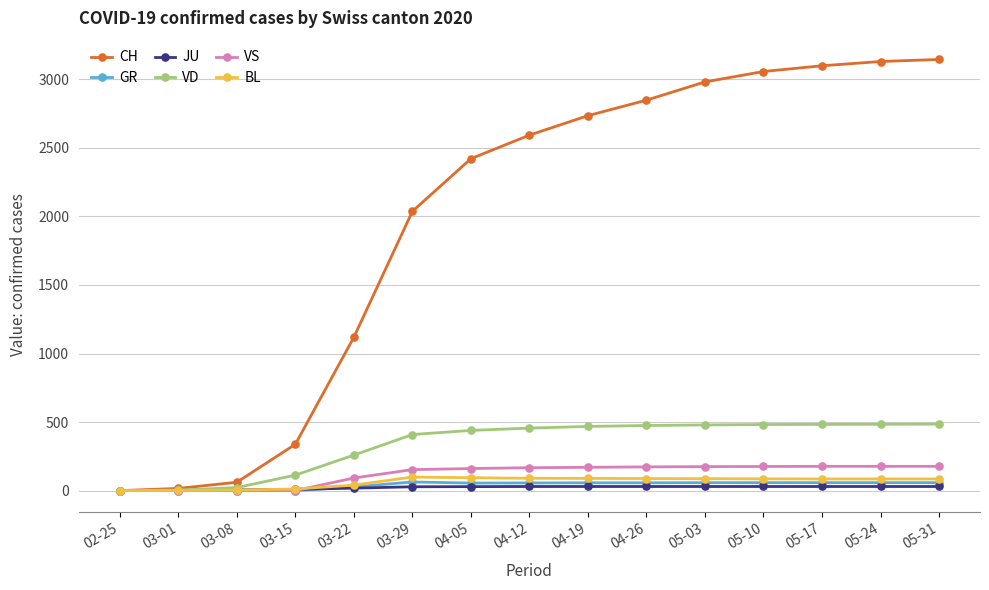

What are all the series names shown in the legend?

CH, GR, JU, VD, VS, BL